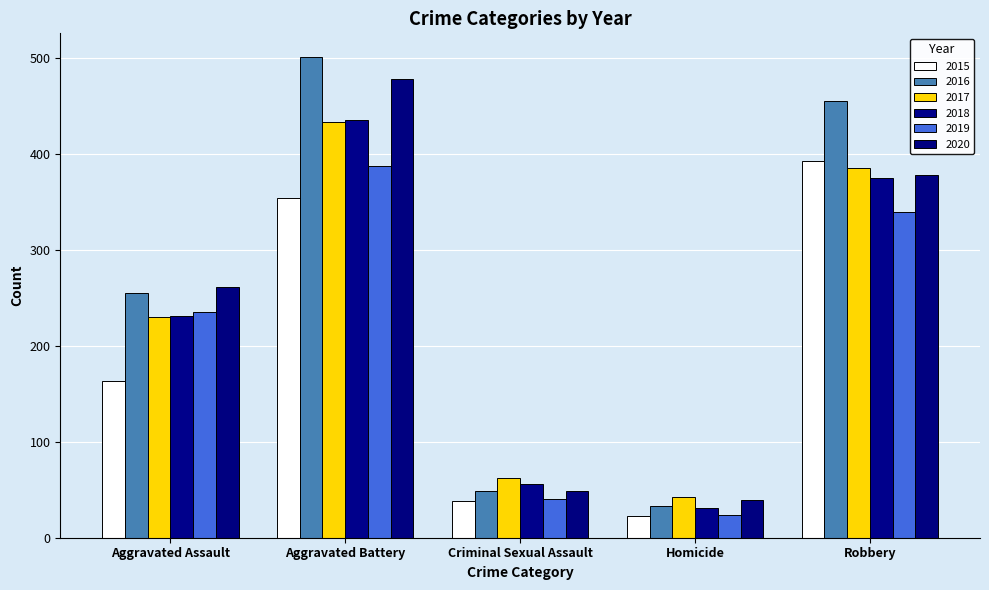

What is the maximum value for 2017?

434